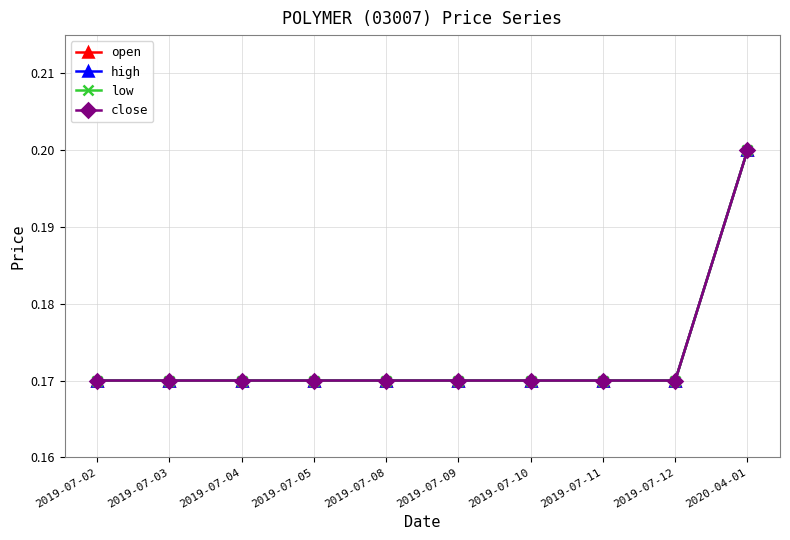

What is the total value across all series at 2019-07-10?

0.7